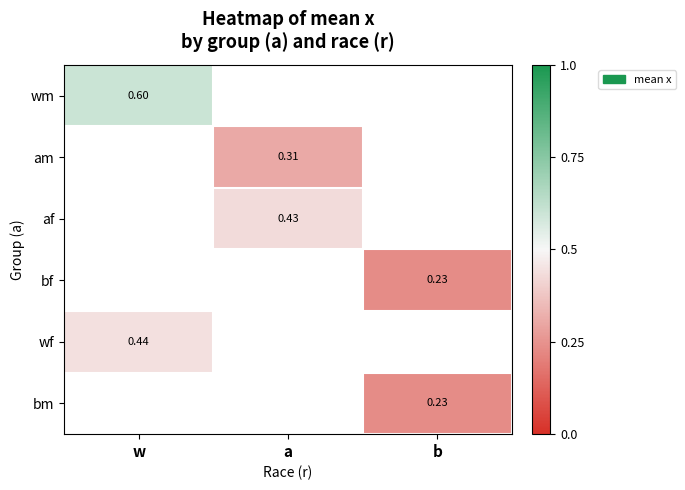

At how many categories does at least one series exceed 0?

3